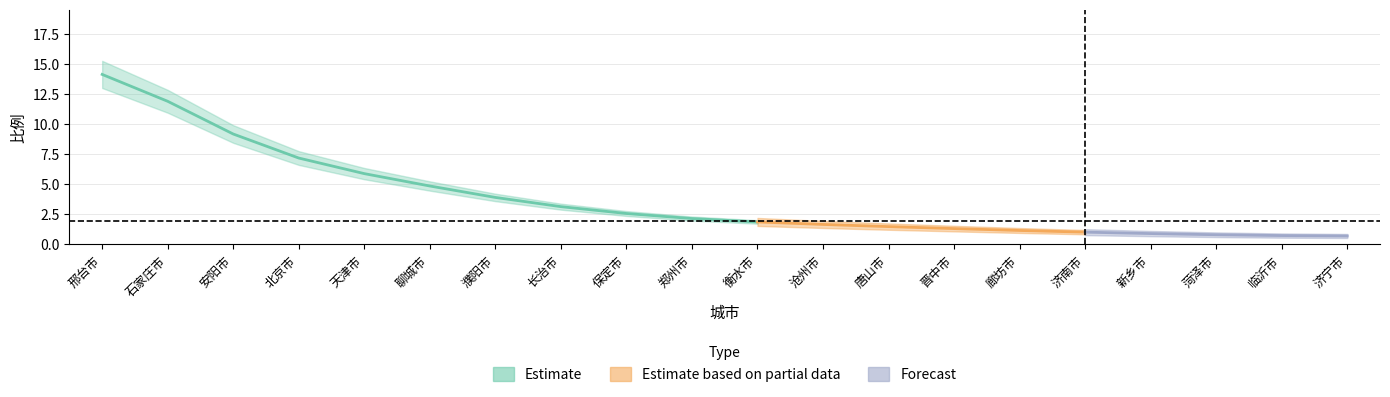

Rank the categories by value from lowest to highest.

济宁市, 临沂市, 菏泽市, 新乡市, 济南市, 廊坊市, 晋中市, 唐山市, 沧州市, 衡水市, 郑州市, 保定市, 长治市, 濮阳市, 聊城市, 天津市, 北京市, 安阳市, 石家庄市, 邢台市